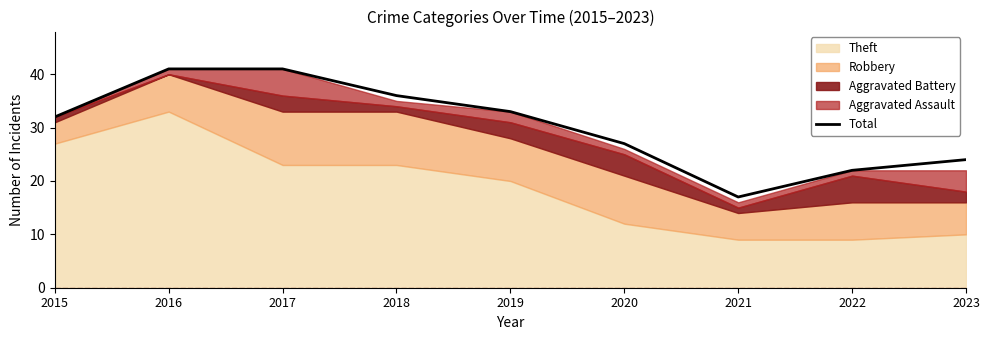

Is it true that Total equals 42 at 2020?

False